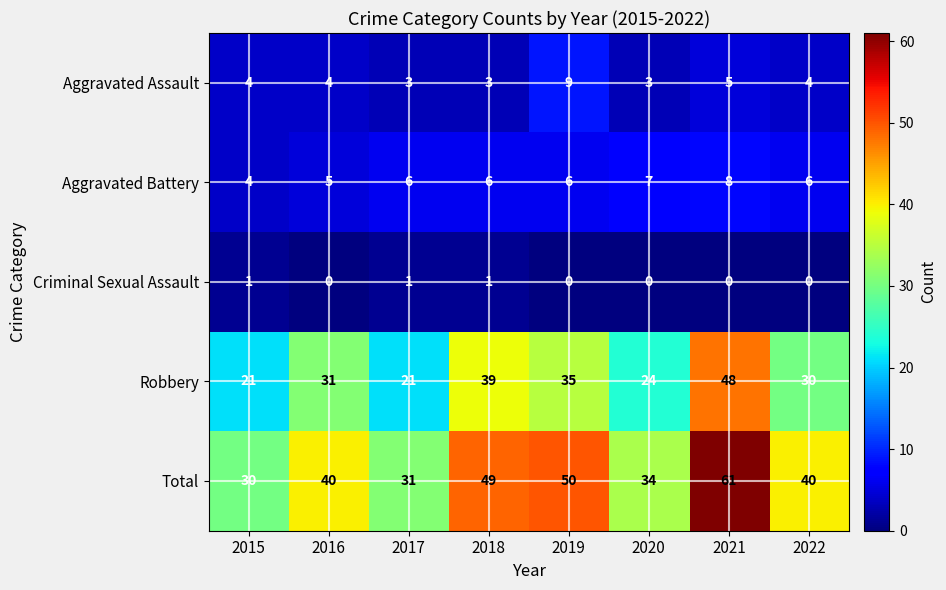

True or false: Aggravated Assault has a value of 2 at 2017.

False